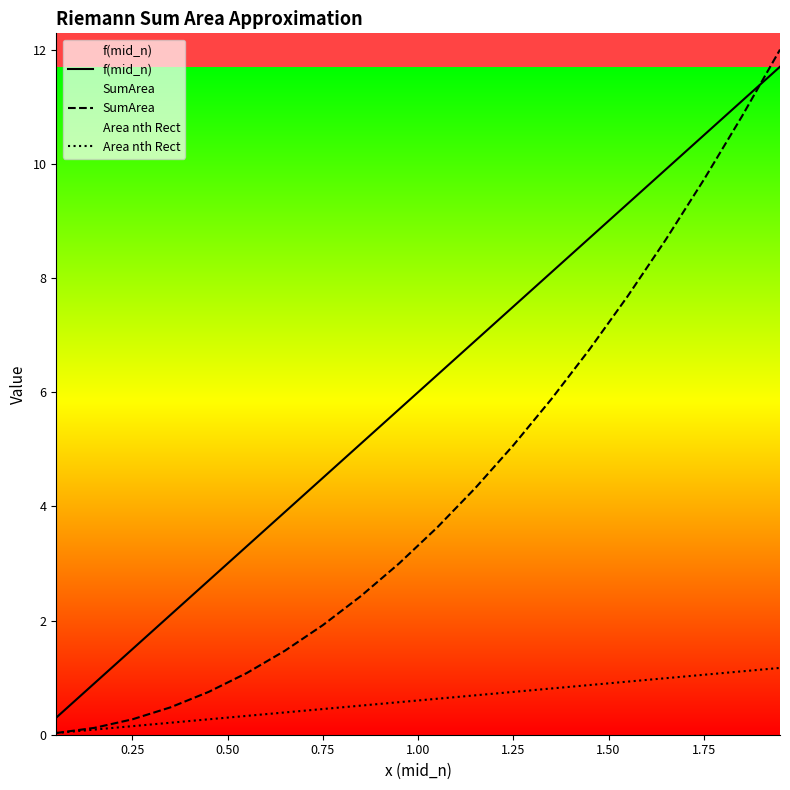

What is the maximum value for f(mid_n)?

11.7